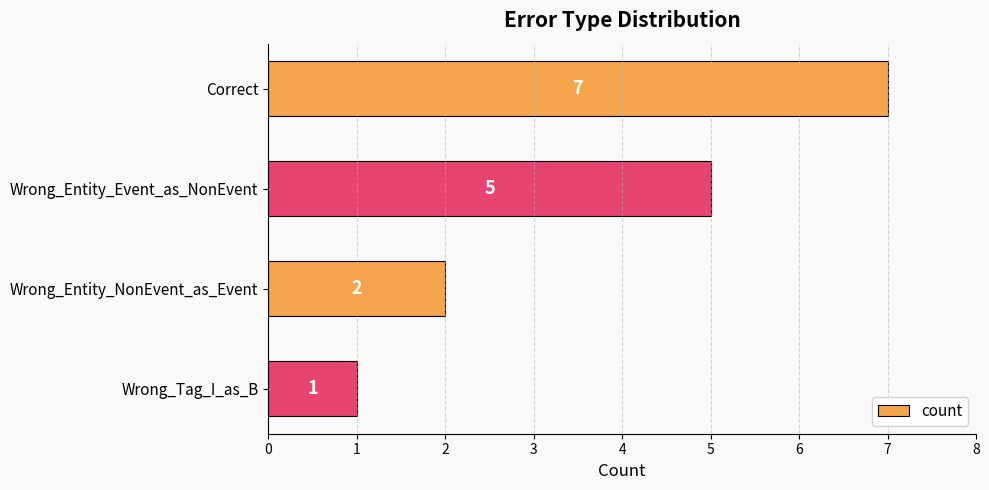

Which has a higher value, Wrong_Entity_NonEvent_as_Event or Wrong_Entity_Event_as_NonEvent?

Wrong_Entity_Event_as_NonEvent